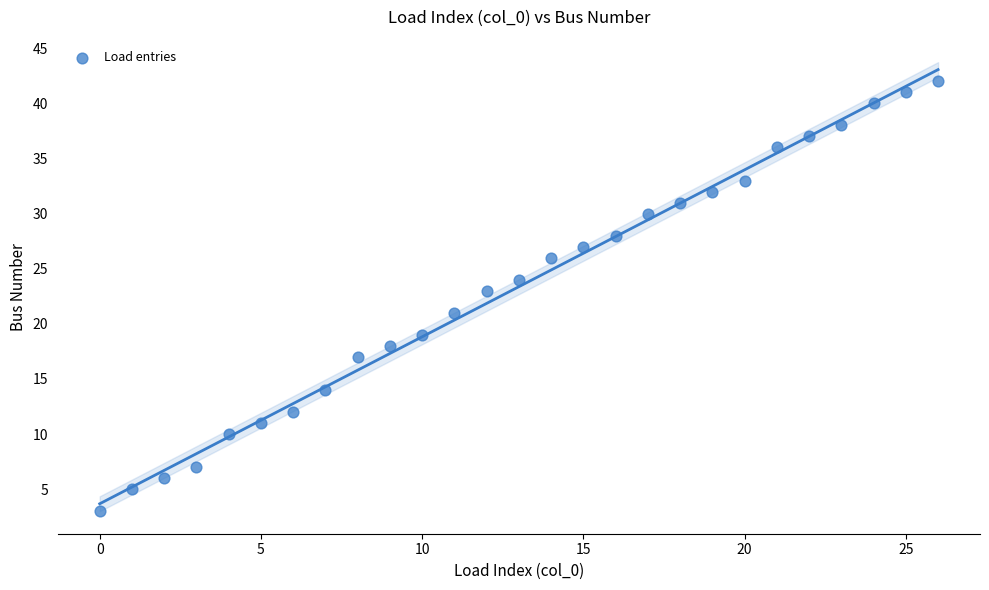

What is the range of Y values (max minus min)?

39